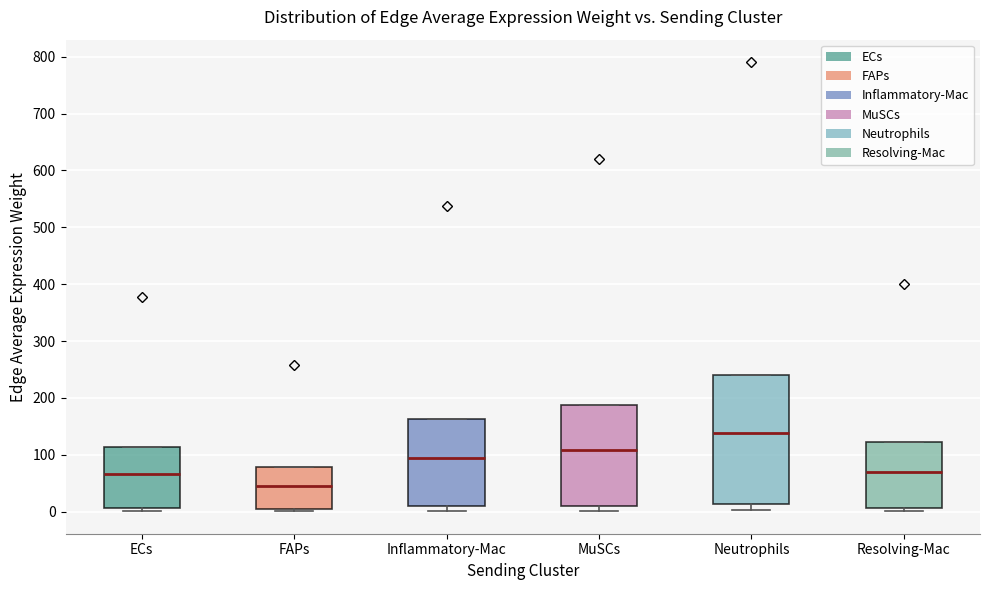

Which box has the lowest median line?

FAPs